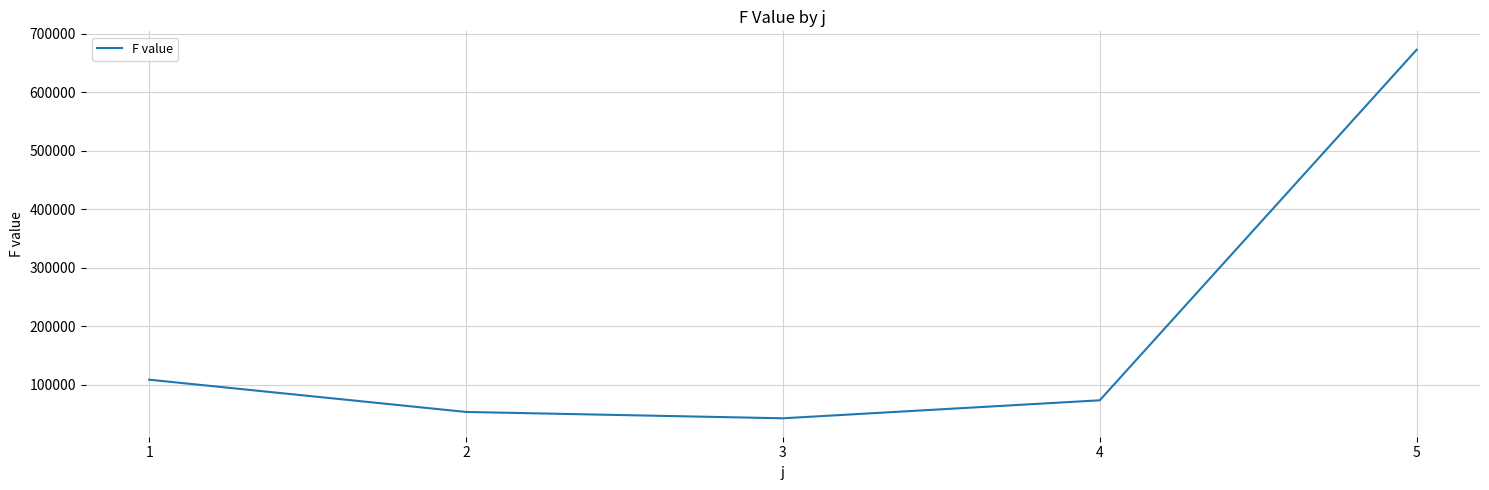

Which has a higher value, 4 or 1?

1